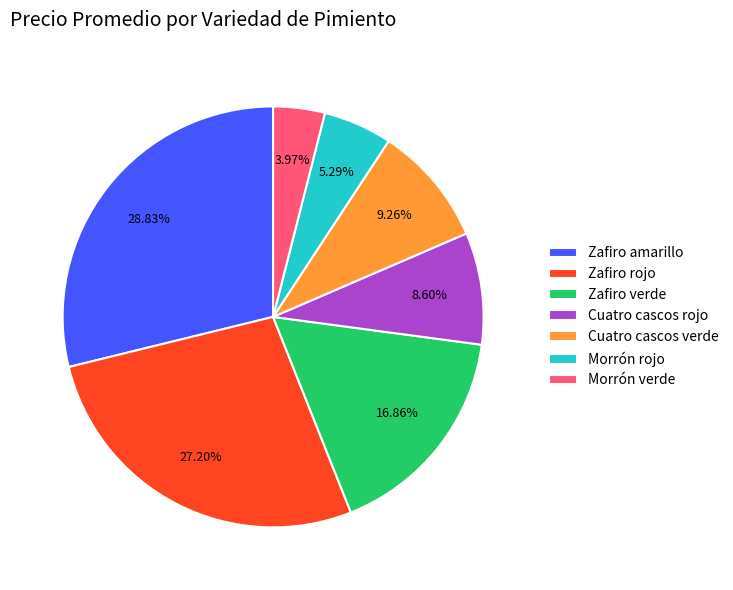

How many slices are in this pie chart?

7